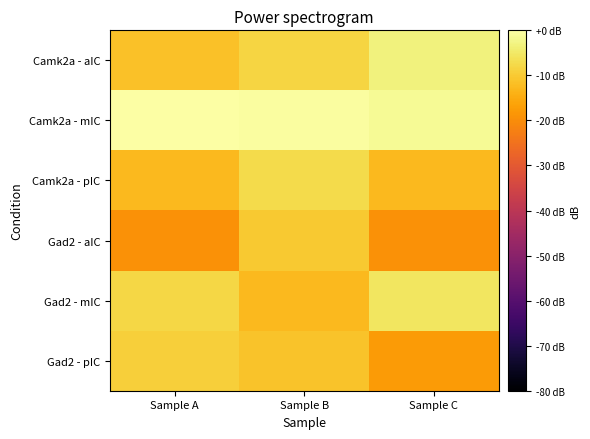

How many distinct data groups are displayed?

6